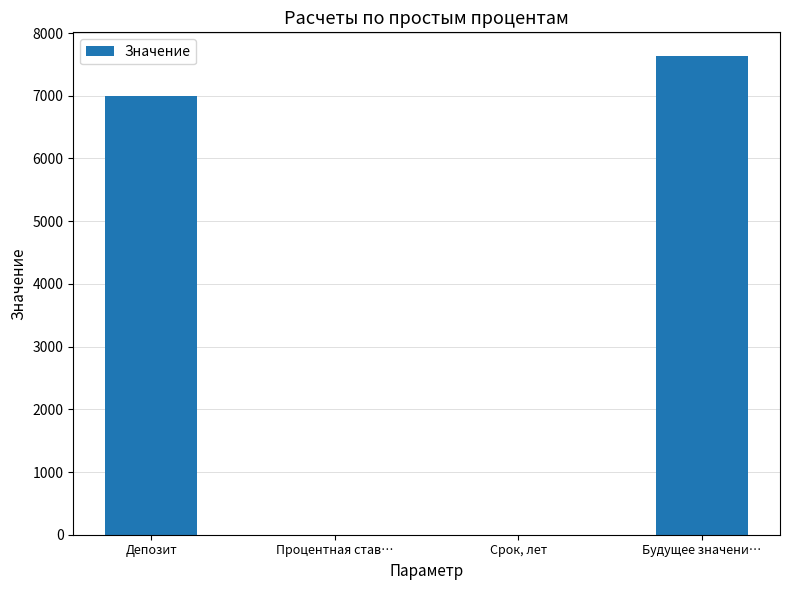

What is the sum of all values?

14631.1